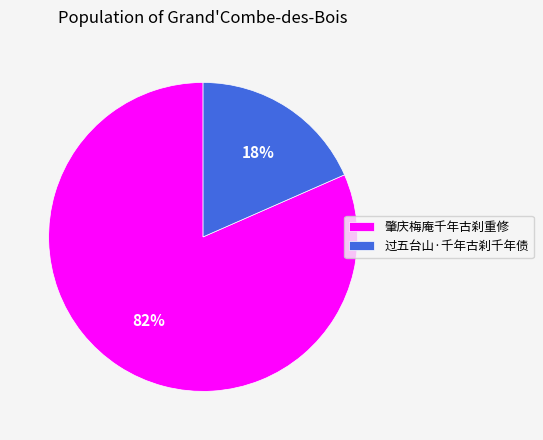

Does 肇庆梅庵千年古刹重修 account for over 50% of the chart?

Yes